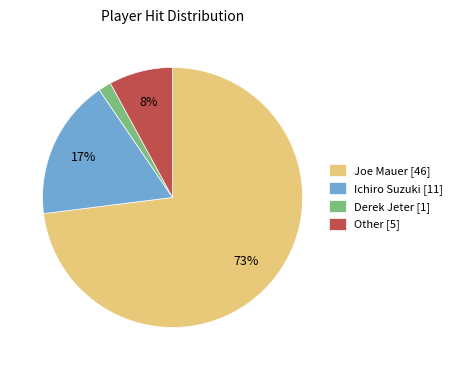

Which has a higher value, Ichiro Suzuki or Joe Mauer?

Joe Mauer